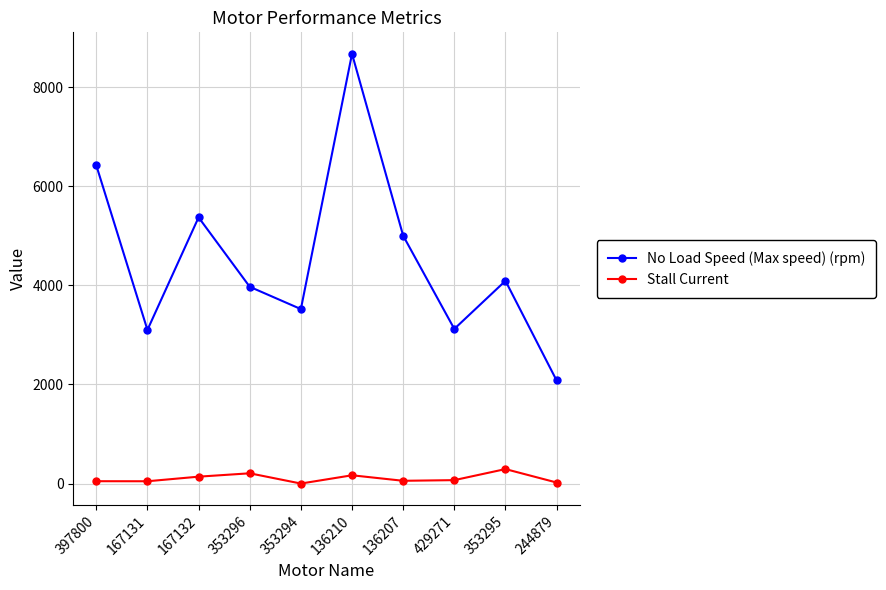

True or false: Stall Current and No Load Speed (Max speed) (rpm) cross at least once.

False